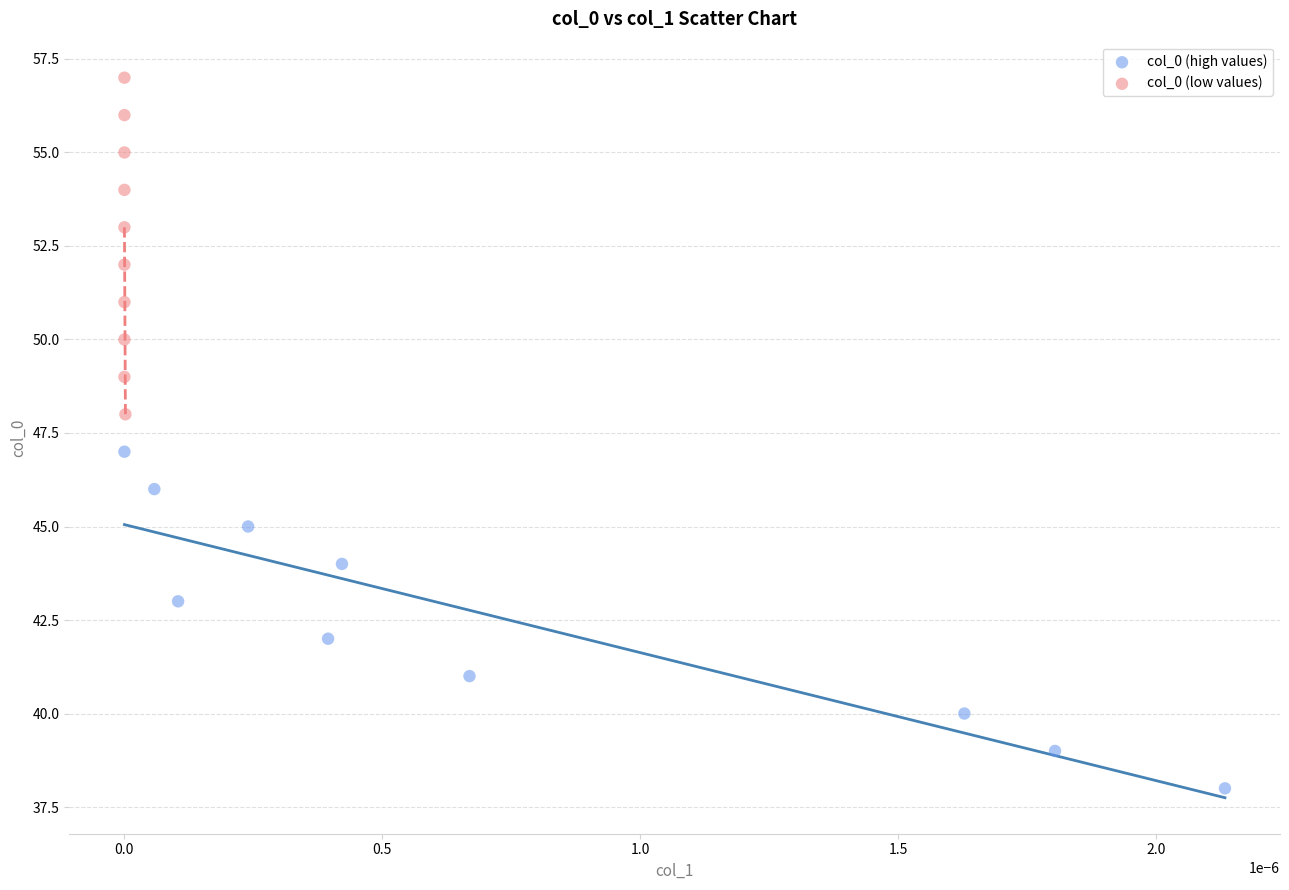

Which series reaches the maximum Y coordinate?

col_0 (low values)